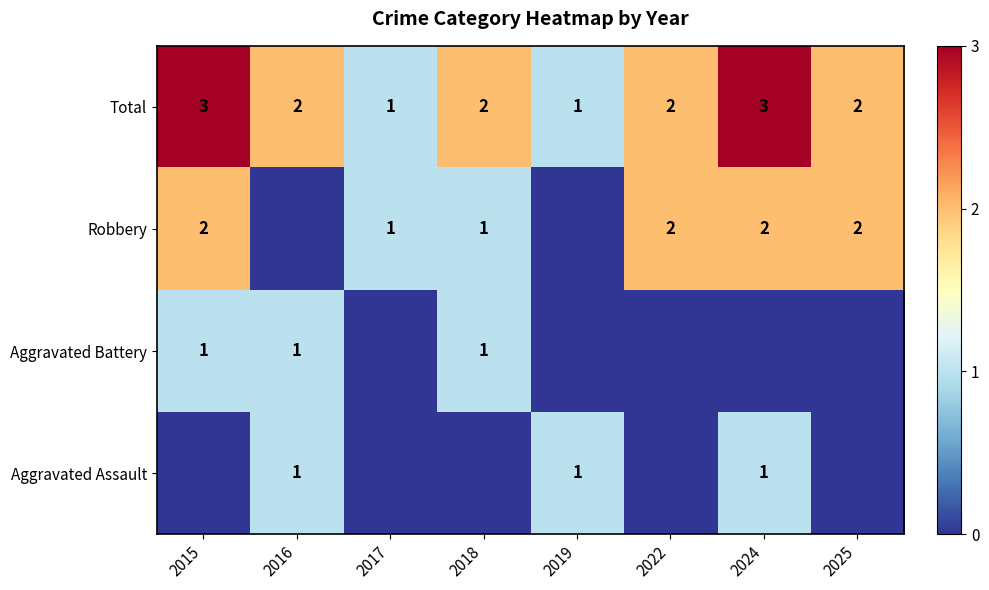

What is the total value across all series at 2025?

4